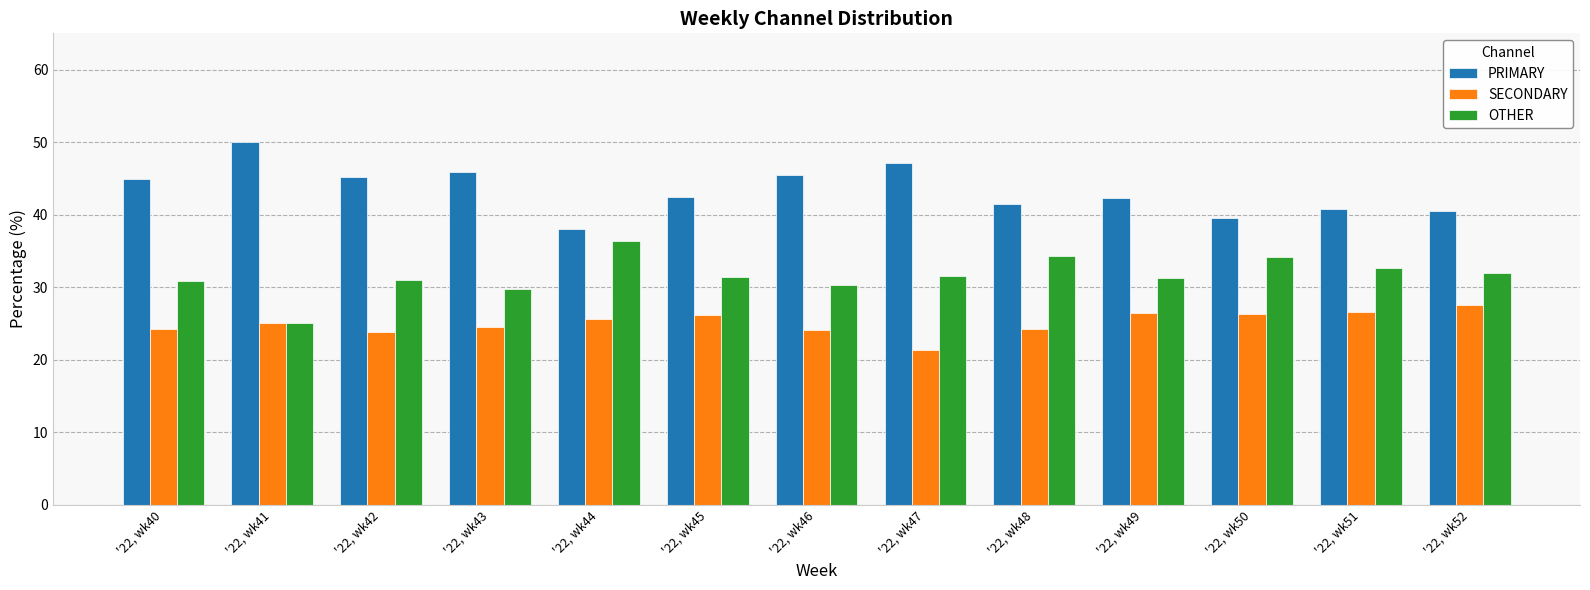

Are the bars horizontal?

No